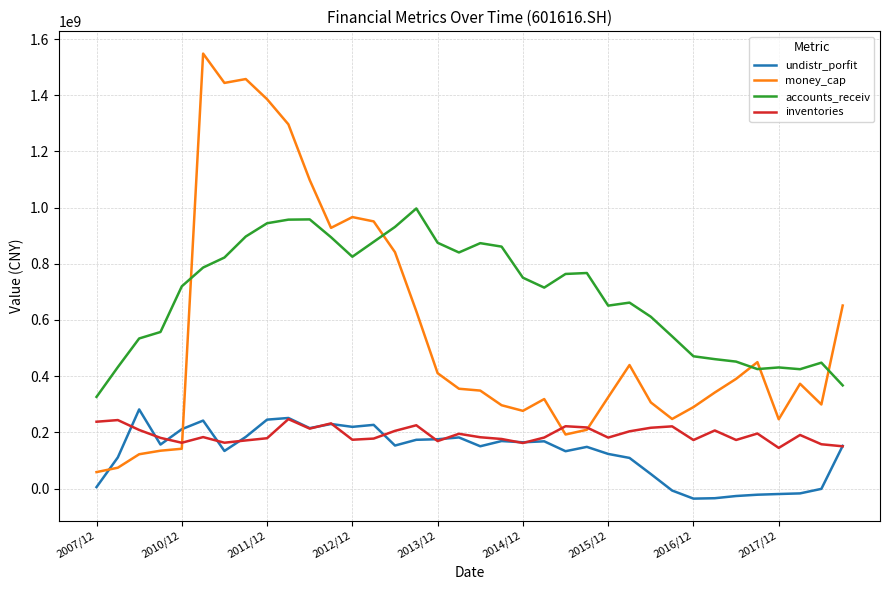

Which series has the widest spread of values?

money_cap